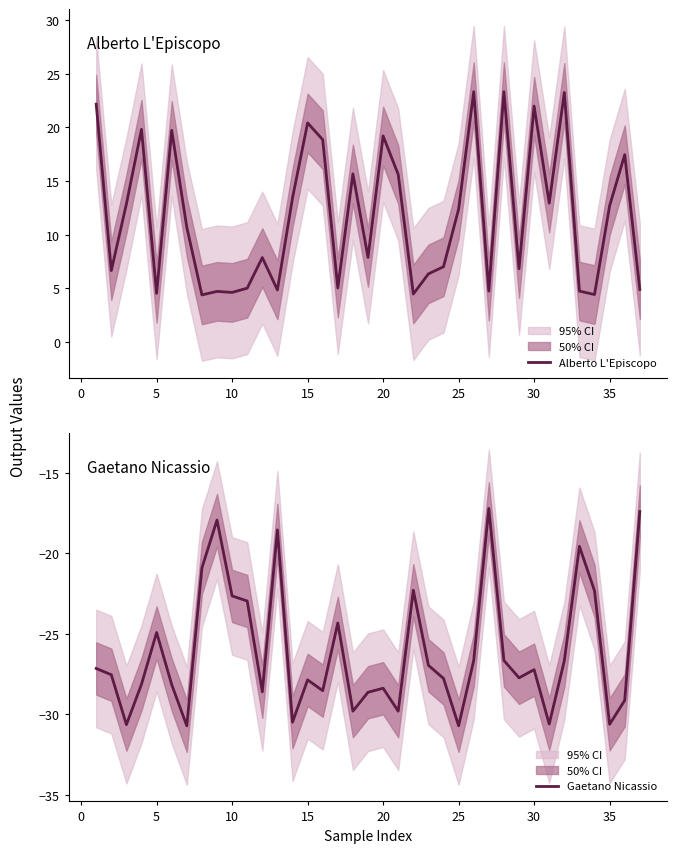

What value does the Gaetano Nicassio series have at 10?

-22.6